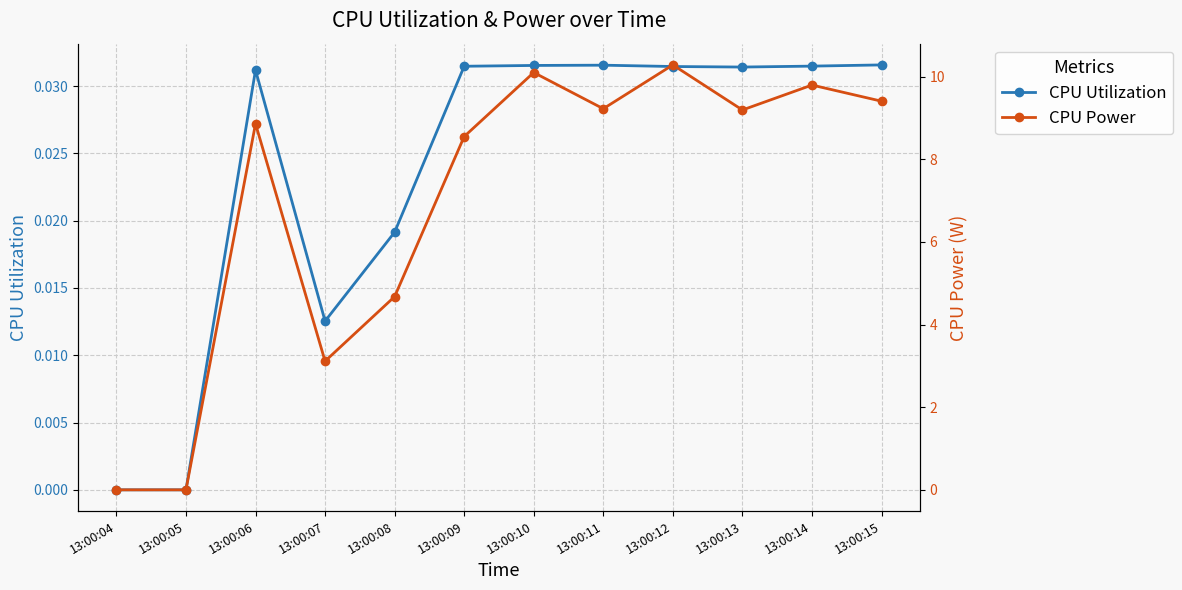

How many interior local peaks does the CPU Power series have?

4